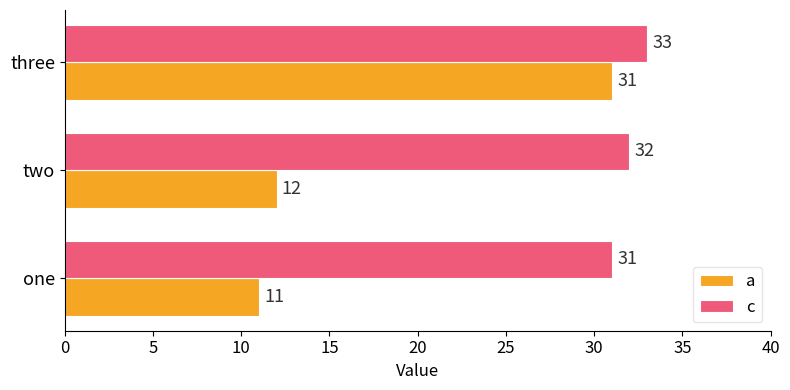

At two, list the series in order from smallest to largest.

a, c